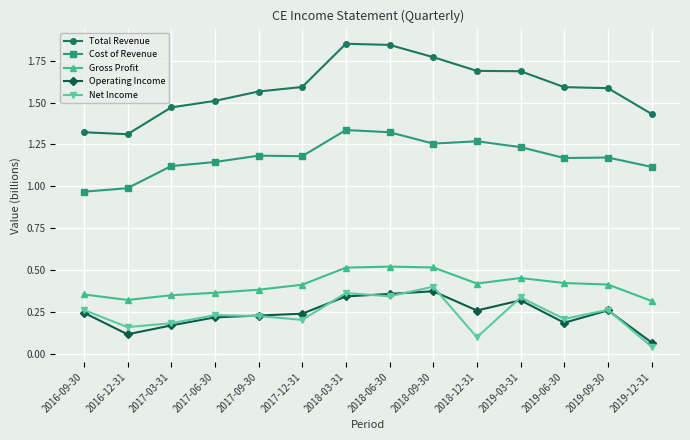

True or false: Cost of Revenue and Operating Income cross at least once.

False